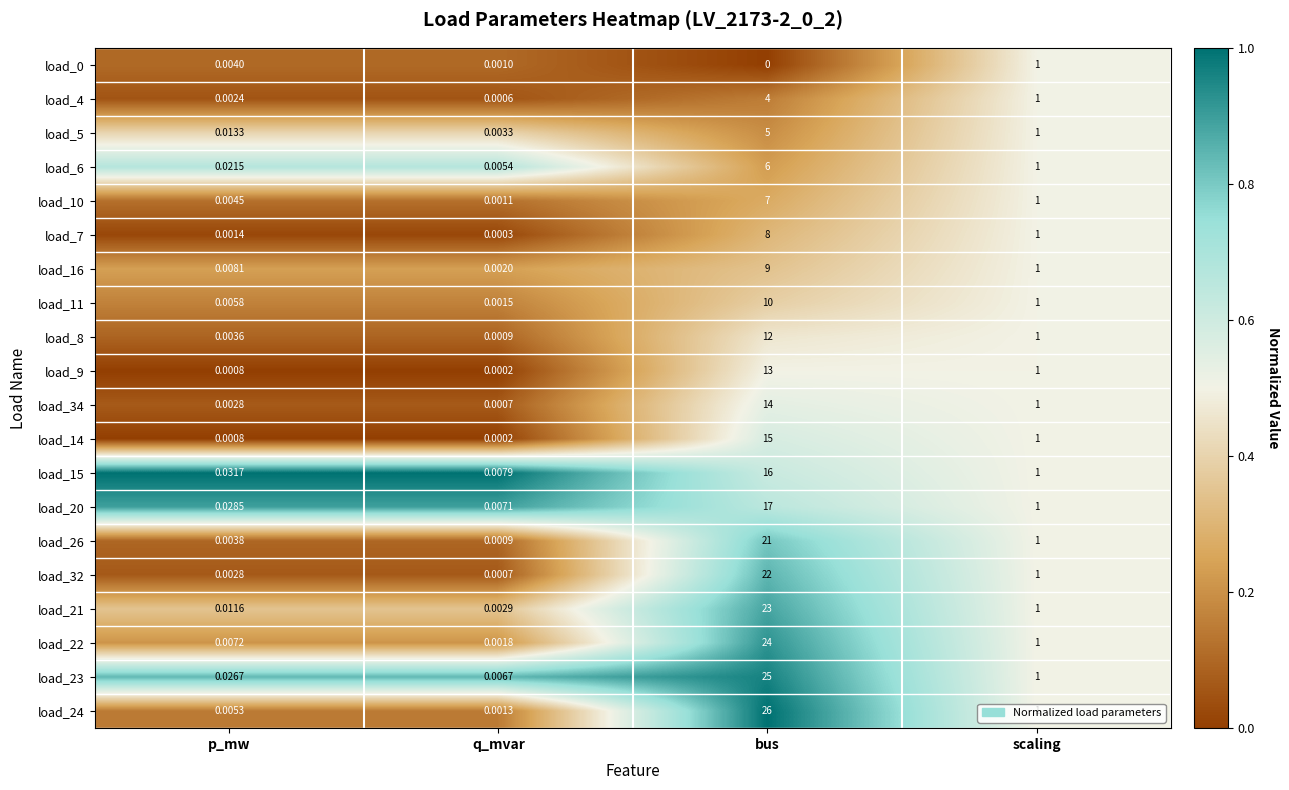

What is the total value across all series at bus?

277.0